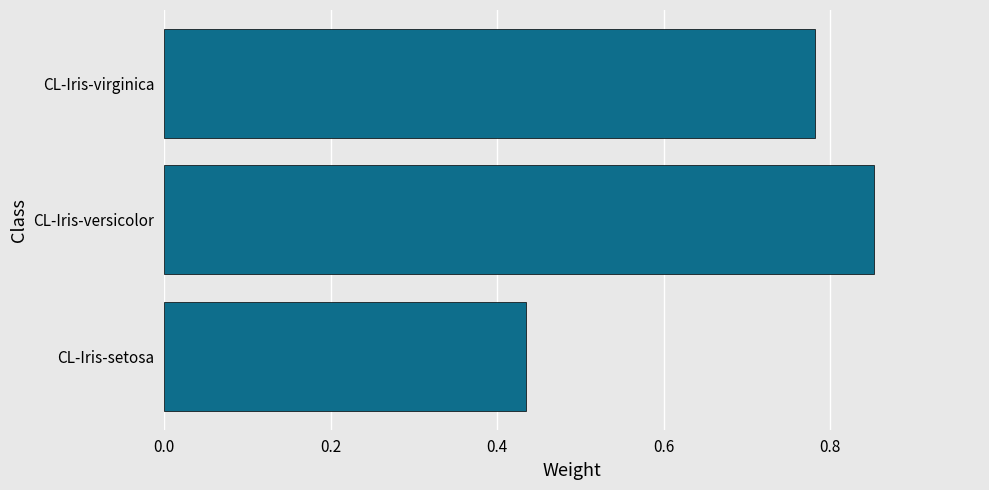

Rank the categories by value from highest to lowest.

CL-Iris-versicolor, CL-Iris-virginica, CL-Iris-setosa